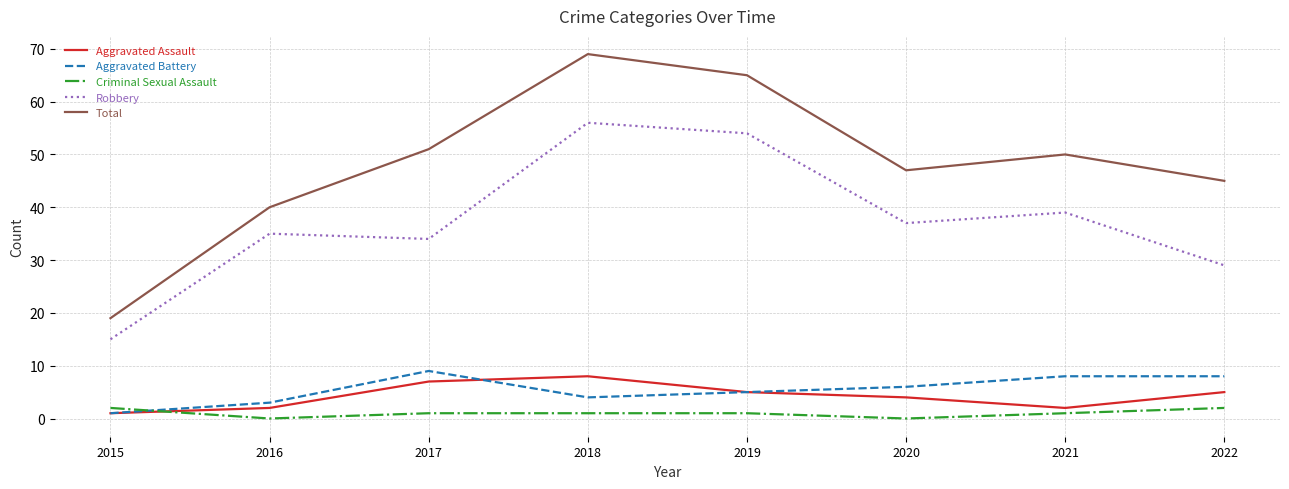

Which series has the largest total across all categories?

Total